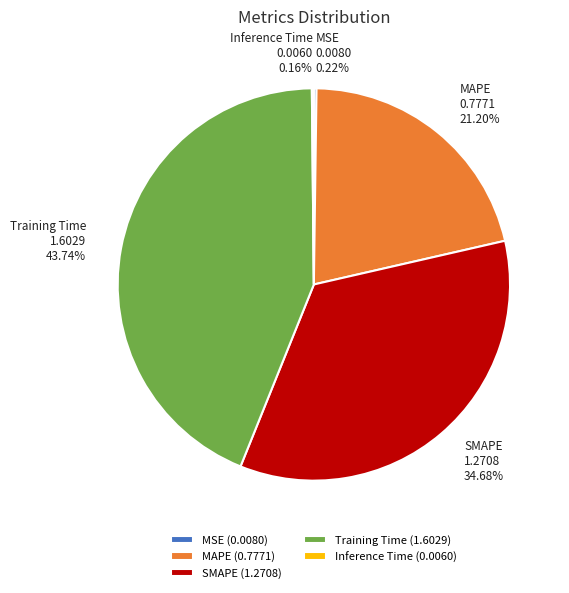

Do Training Time and MAPE together represent more than half of the pie?

Yes